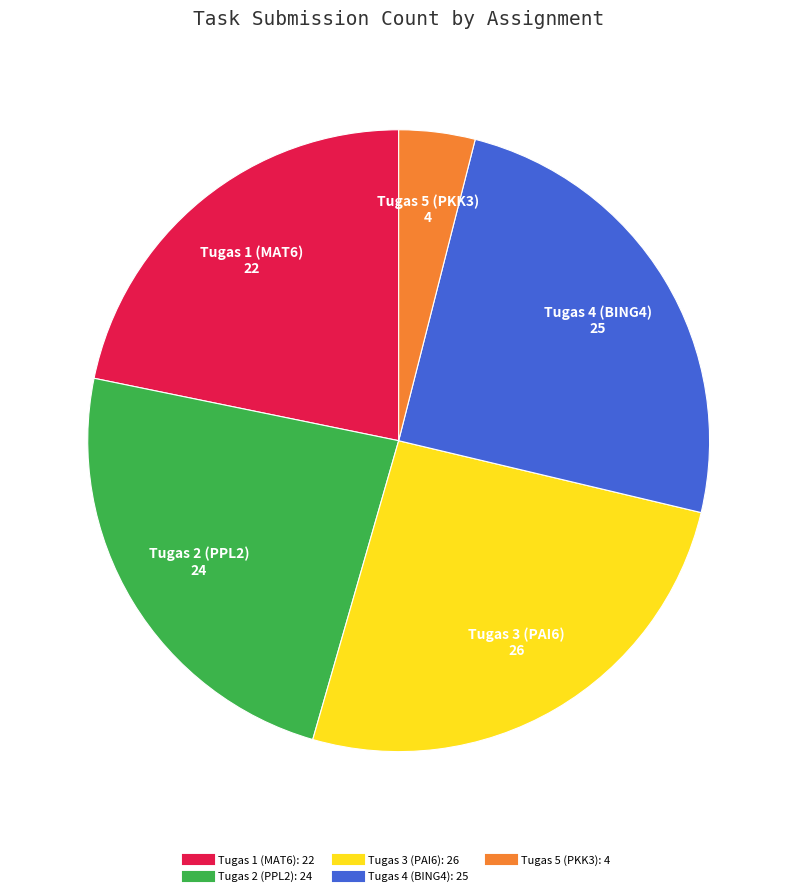

Rank the categories by value from lowest to highest.

Tugas 5 (PKK3), Tugas 1 (MAT6), Tugas 2 (PPL2), Tugas 4 (BING4), Tugas 3 (PAI6)